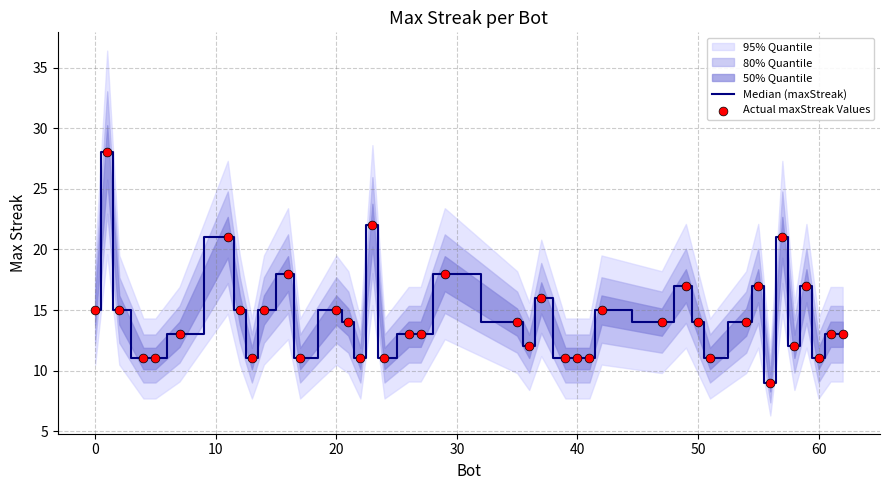

Is the value of Actual maxStreak Values at 29 greater than the value of Median (maxStreak) at 9?

No